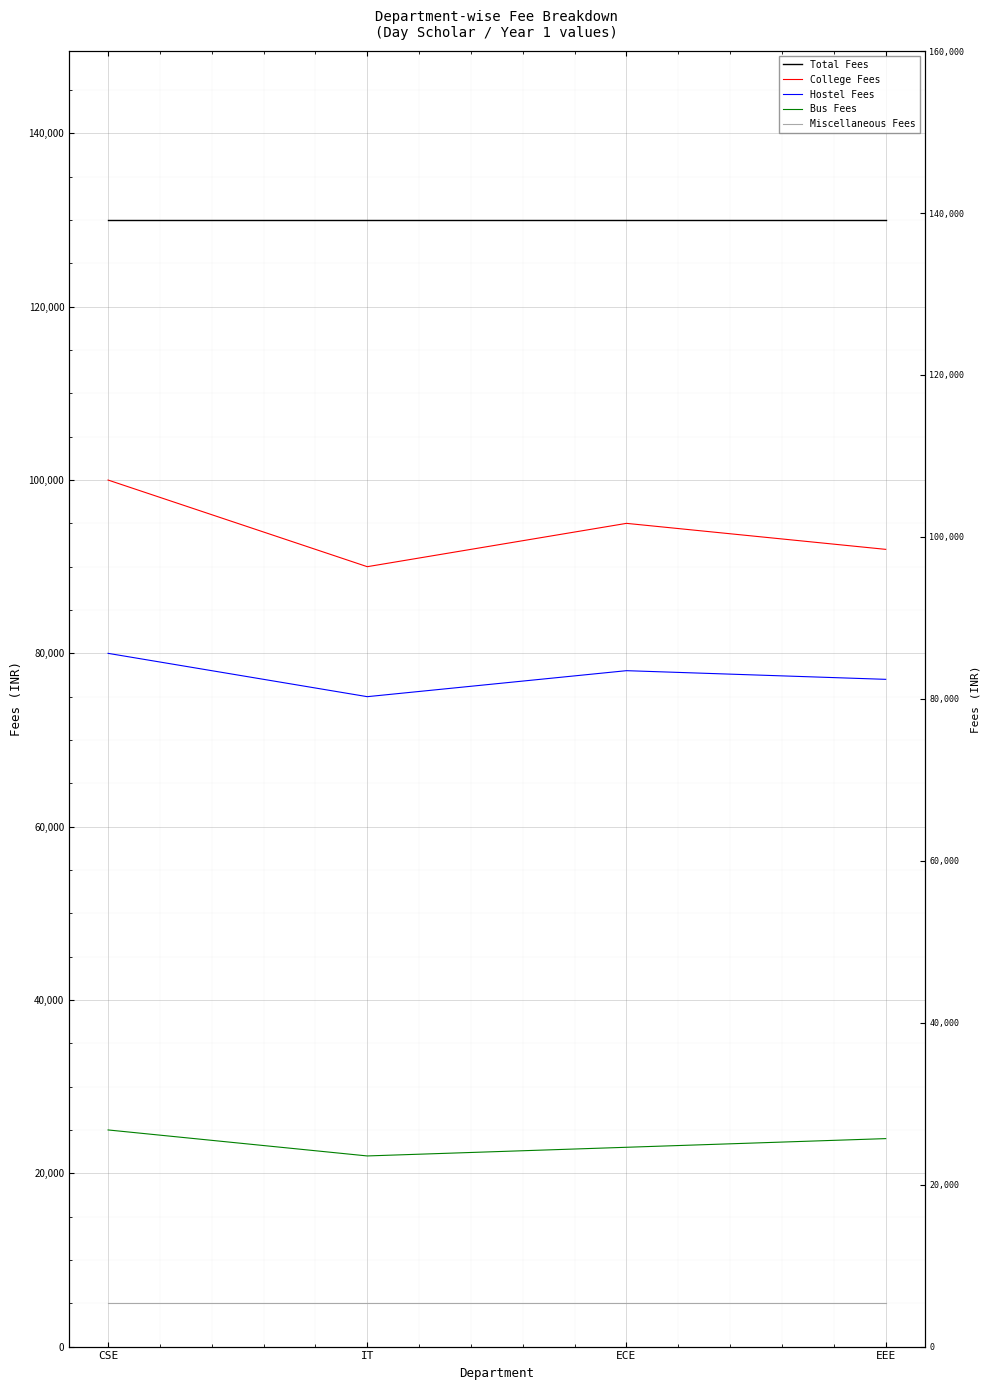

True or false: Total Fees has more than 2 points higher than both neighbors.

False